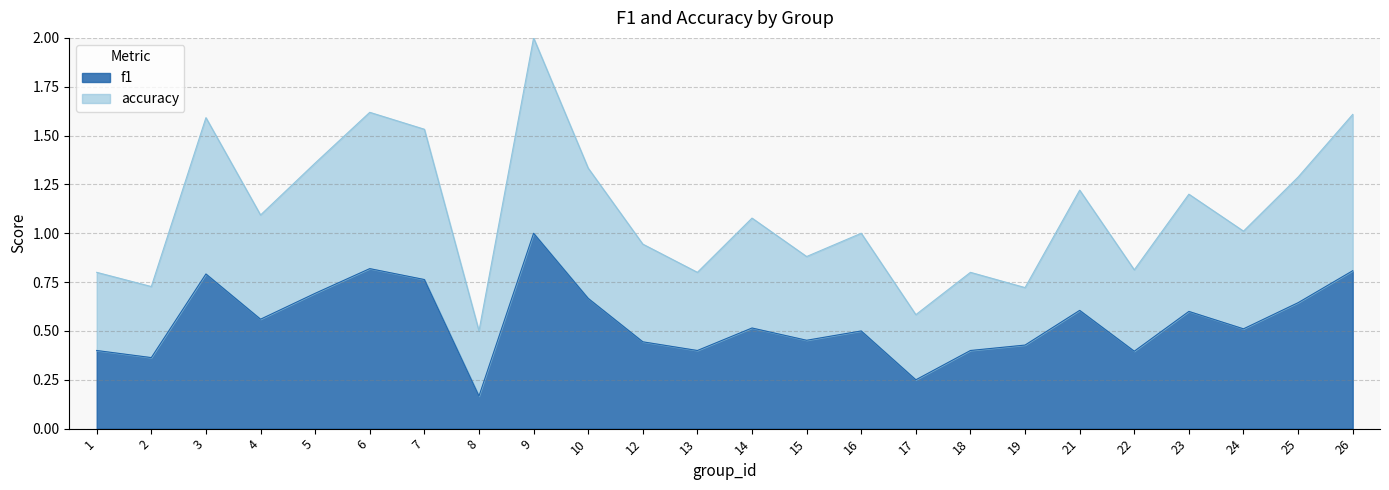

True or false: f1 and accuracy cross at least once.

False